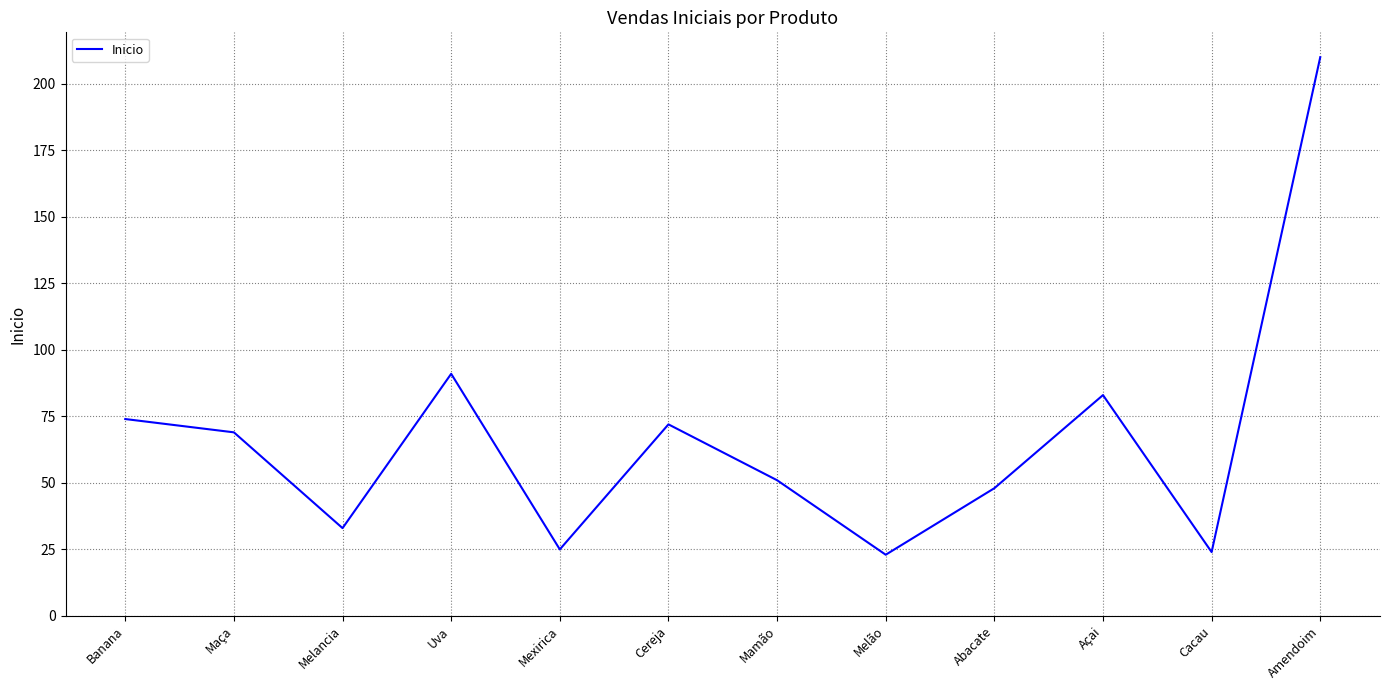

What is the minimum value shown in the chart?

23